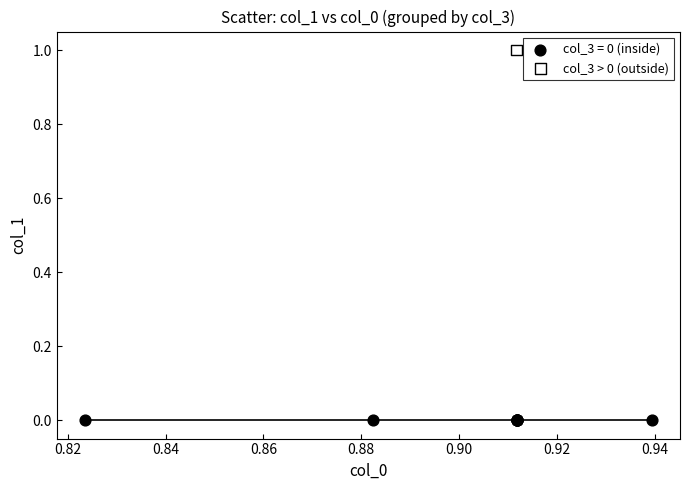

What are all the series names shown in the legend?

col_3 = 0 (inside), col_3 > 0 (outside)